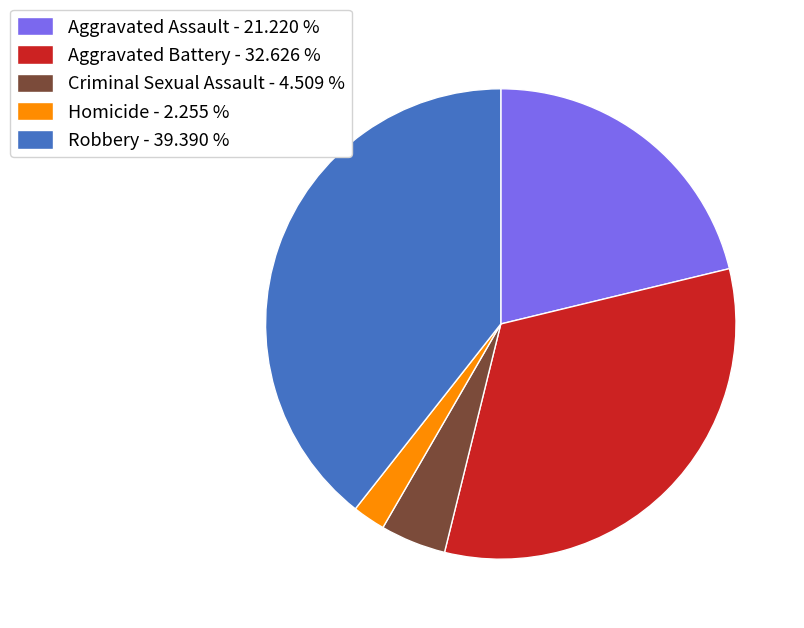

Between Aggravated Assault - 21.220 % and Aggravated Battery - 32.626 %, which is larger?

Aggravated Battery - 32.626 %